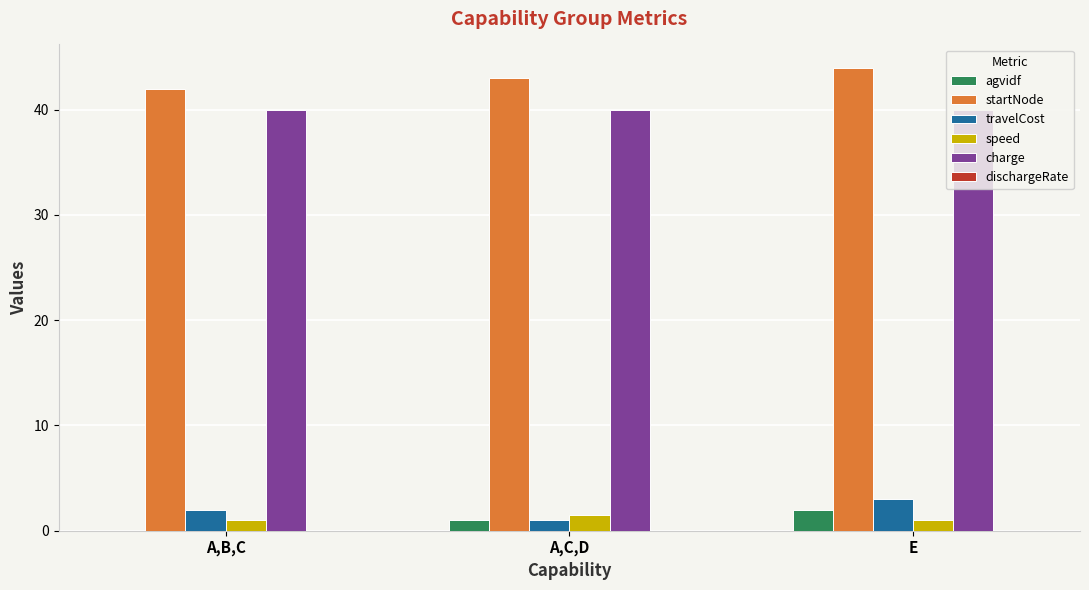

Are the bars grouped side by side (vs. stacked)?

Yes